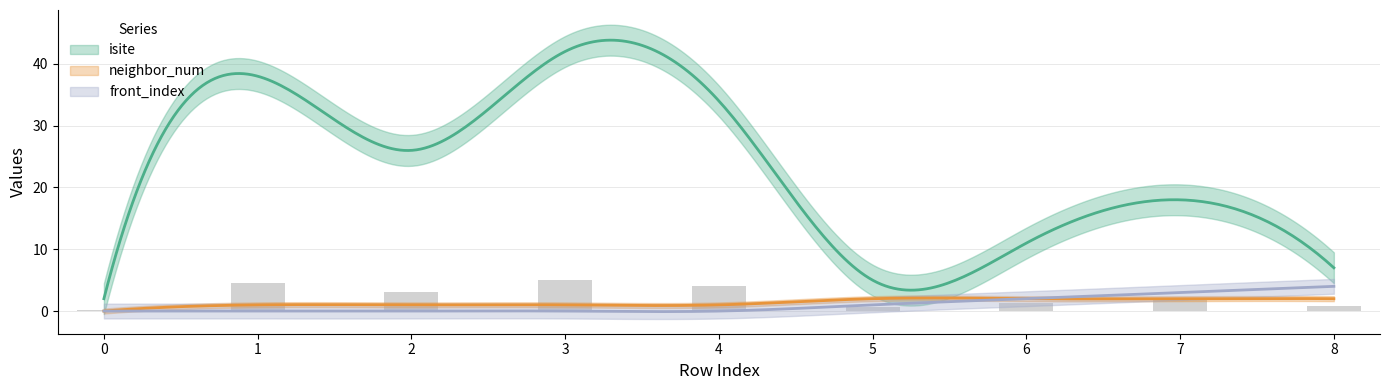

True or false: neighbor_num has a value of 3 at 7.

False